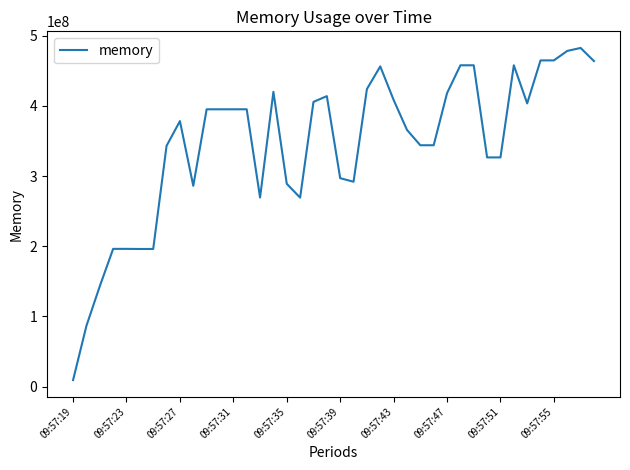

What is the difference between the maximum and minimum values?

473350144